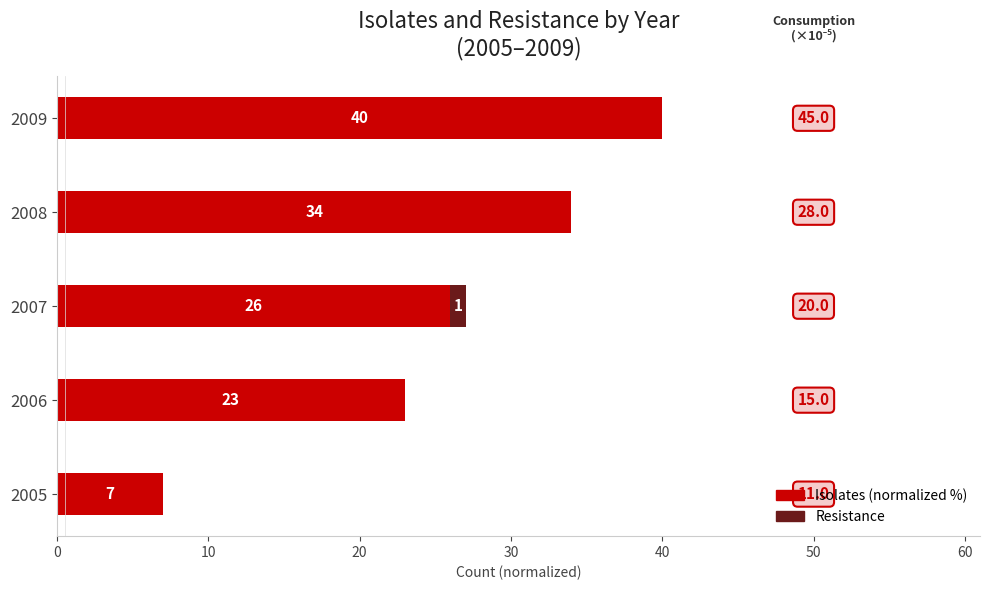

Which category has the highest value in the Isolates (normalized %) series?

2009